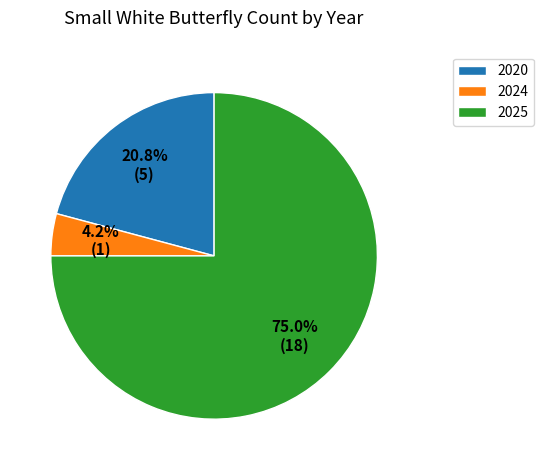

Is there a majority slice in this chart?

Yes